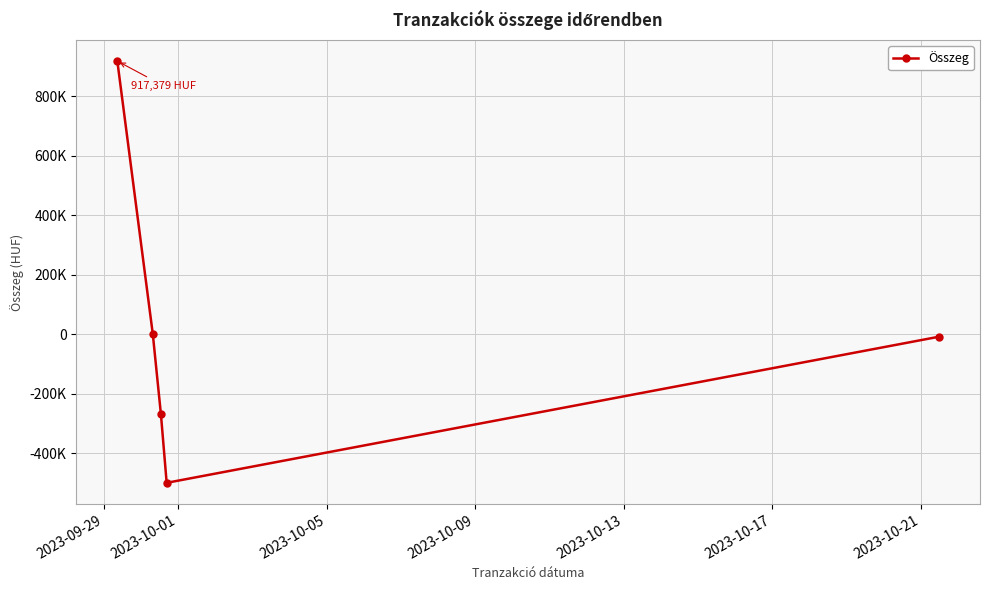

What is the smallest value displayed?

-500000